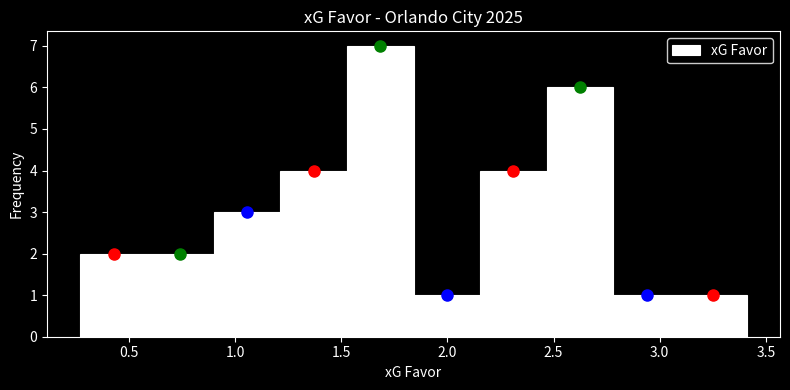

Reading left to right, transcribe this chart: for each bar, give the range it covers on the x-axis and its height. Neither the bar edges nor the heights are printed on the chart, so give them approximately, as read against the axes.

0.25 to 0.60: 2
0.60 to 0.90: 2
0.90 to 1.20: 3
1.20 to 1.55: 4
1.55 to 1.85: 7
1.85 to 2.15: 1
2.15 to 2.45: 4
2.45 to 2.80: 6
2.80 to 3.10: 1
3.10 to 3.40: 1